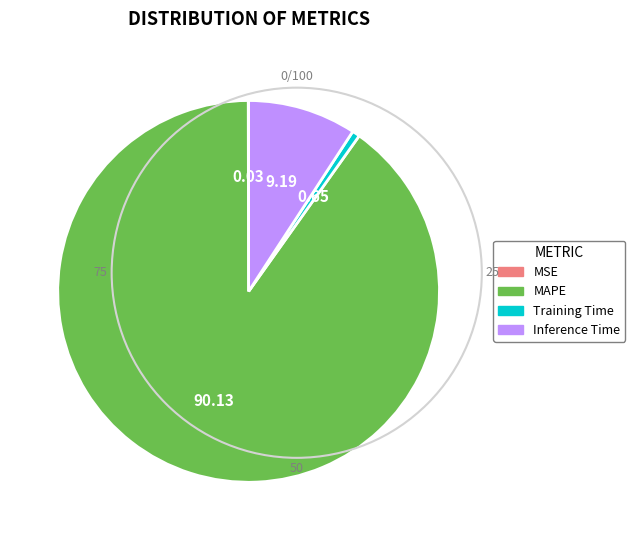

Is the sum of MAPE and Inference Time greater than half?

Yes